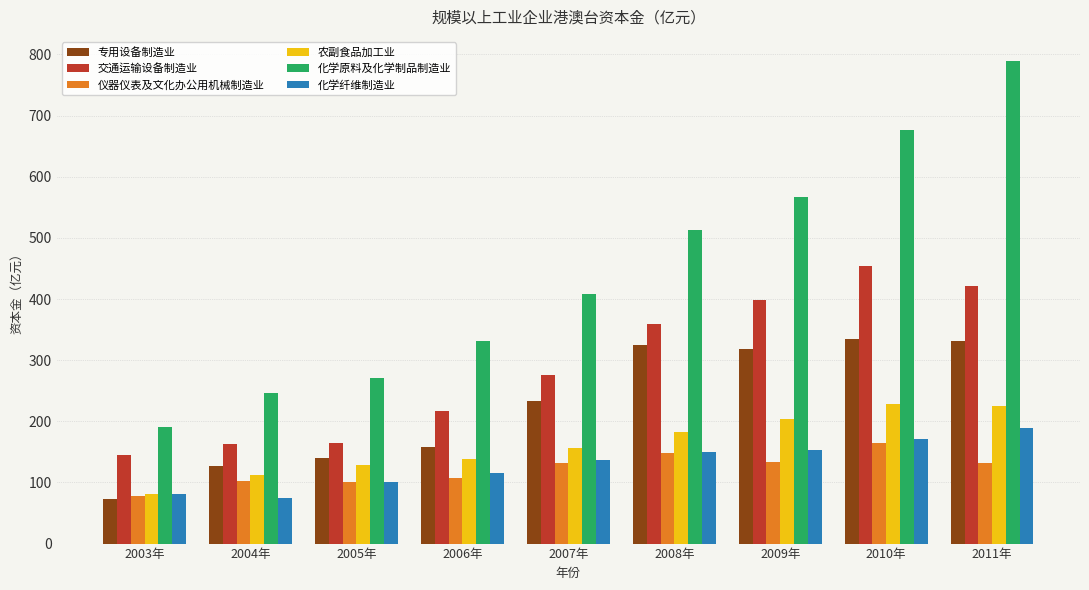

What position from the right is 2009年?

3